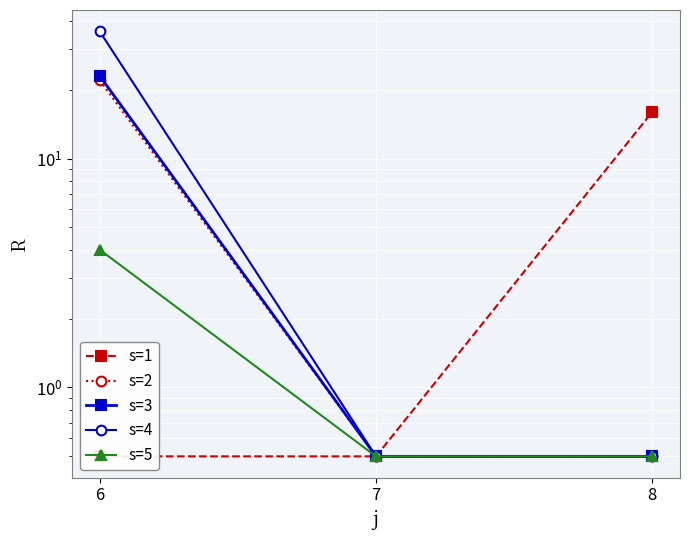

Reading left to right, transcribe all the data shown in this chart.

s=1: 6=0.5	7=0.5	8=16.0
s=2: 6=22.0	7=0.5	8=0.5
s=3: 6=23.0	7=0.5	8=0.5
s=4: 6=36.0	7=0.5	8=0.5
s=5: 6=4.0	7=0.5	8=0.5